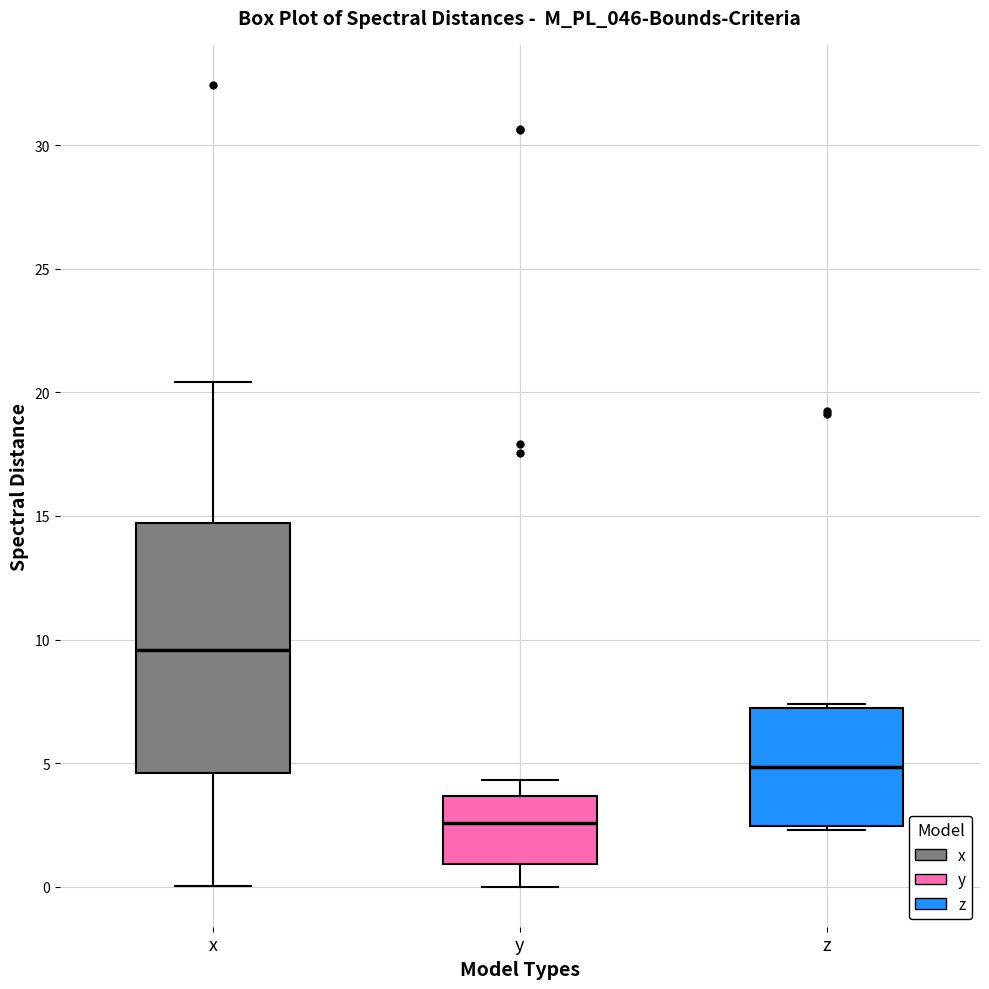

Reading left to right, read every box against the y-axis: the position of its median line, the range the box covers, and the ends of its whiskers. The values are not printed on the chart, so give them approximately, as read against the axis.

x: median 9.5, box 4.5 to 14.5, whiskers 0.0 to 20.5
y: median 2.5, box 1.0 to 3.5, whiskers 0.0 to 4.5
z: median 5.0, box 2.5 to 7.0, whiskers 2.5 (just below the box's lower edge) to 7.5